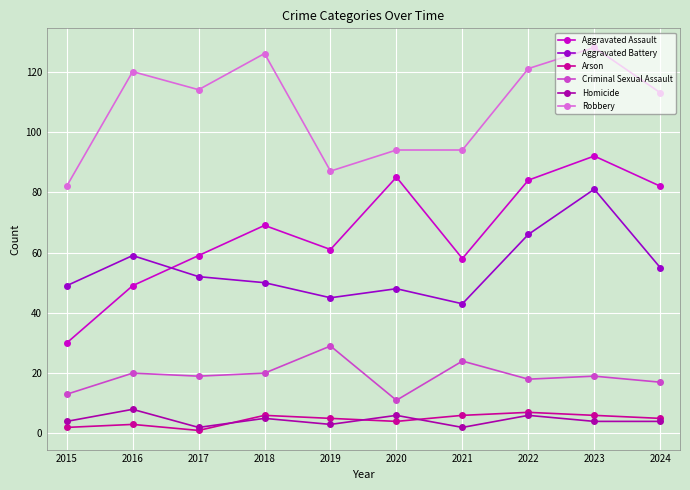

At which category does Homicide reach its first local valley?

2017